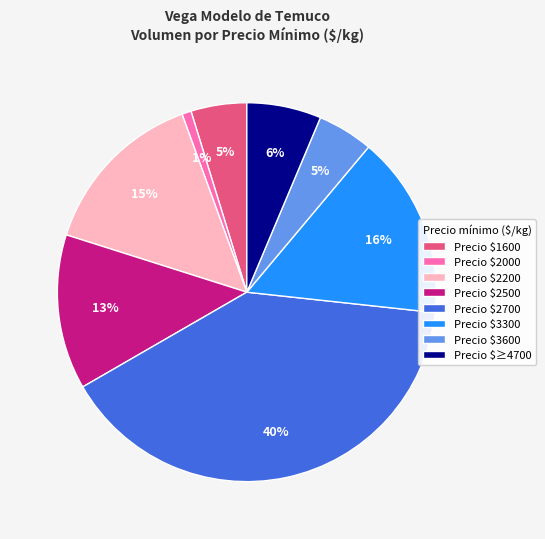

The Precio $≥4700 slice represents 6% of the pie. True or false?

True